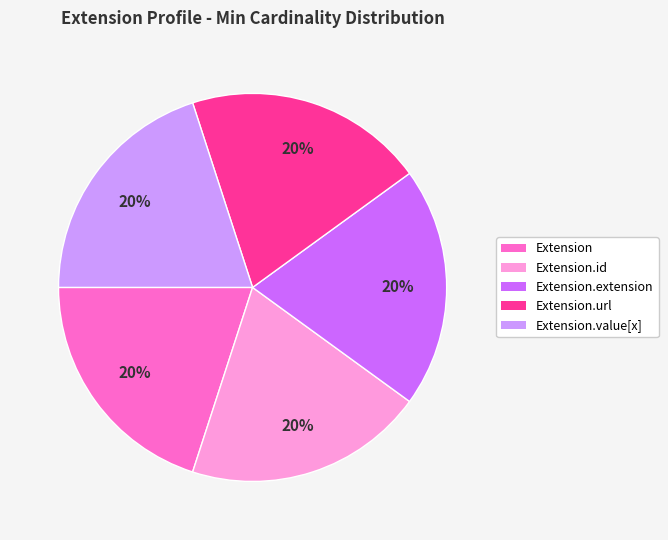

To the nearest percent, what is the difference between the largest and smallest slice percentages?

0%